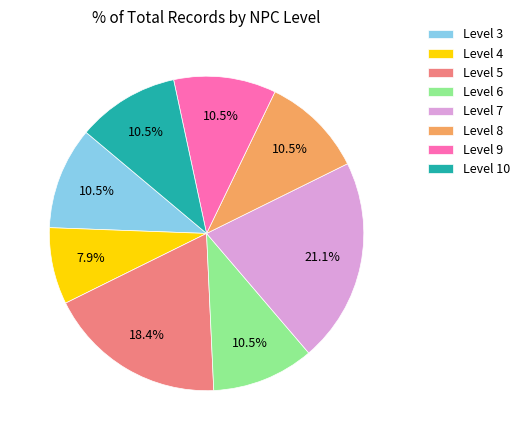

How many segments does this pie chart have?

8